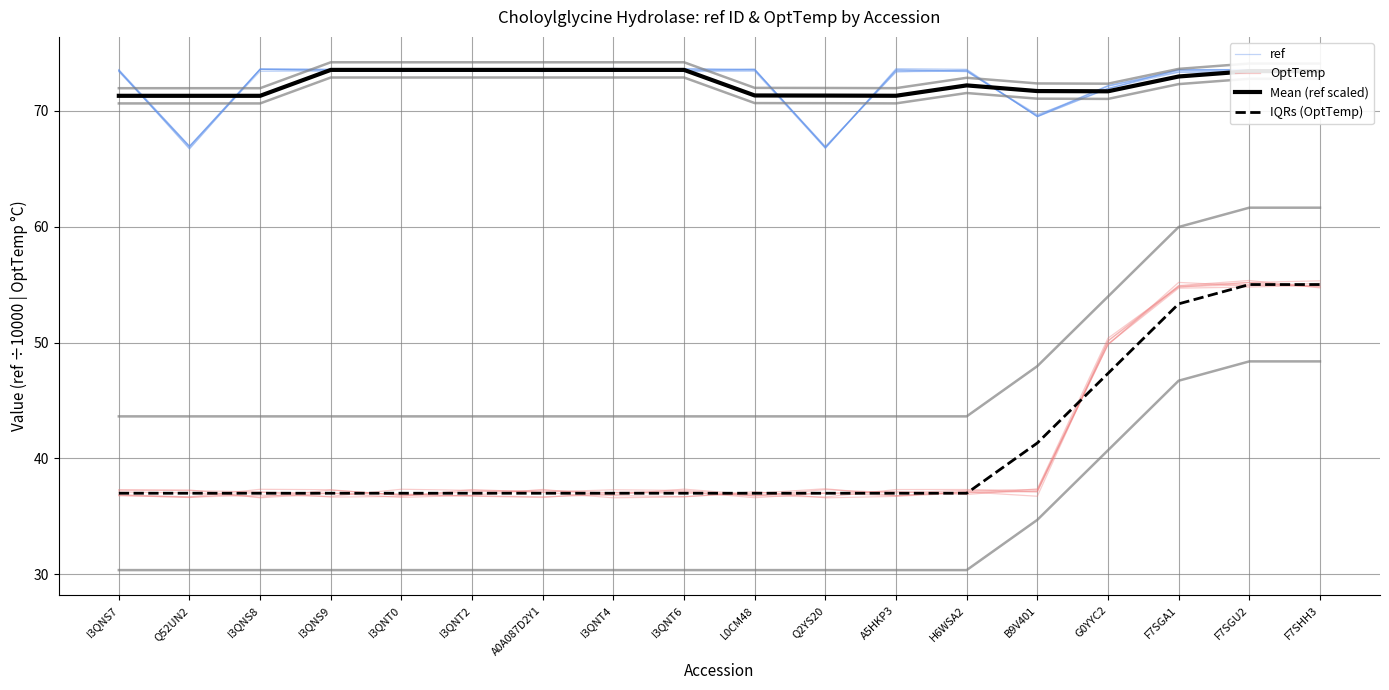

At which label is Mean (ref scaled) closest to 72?

H6WSA2